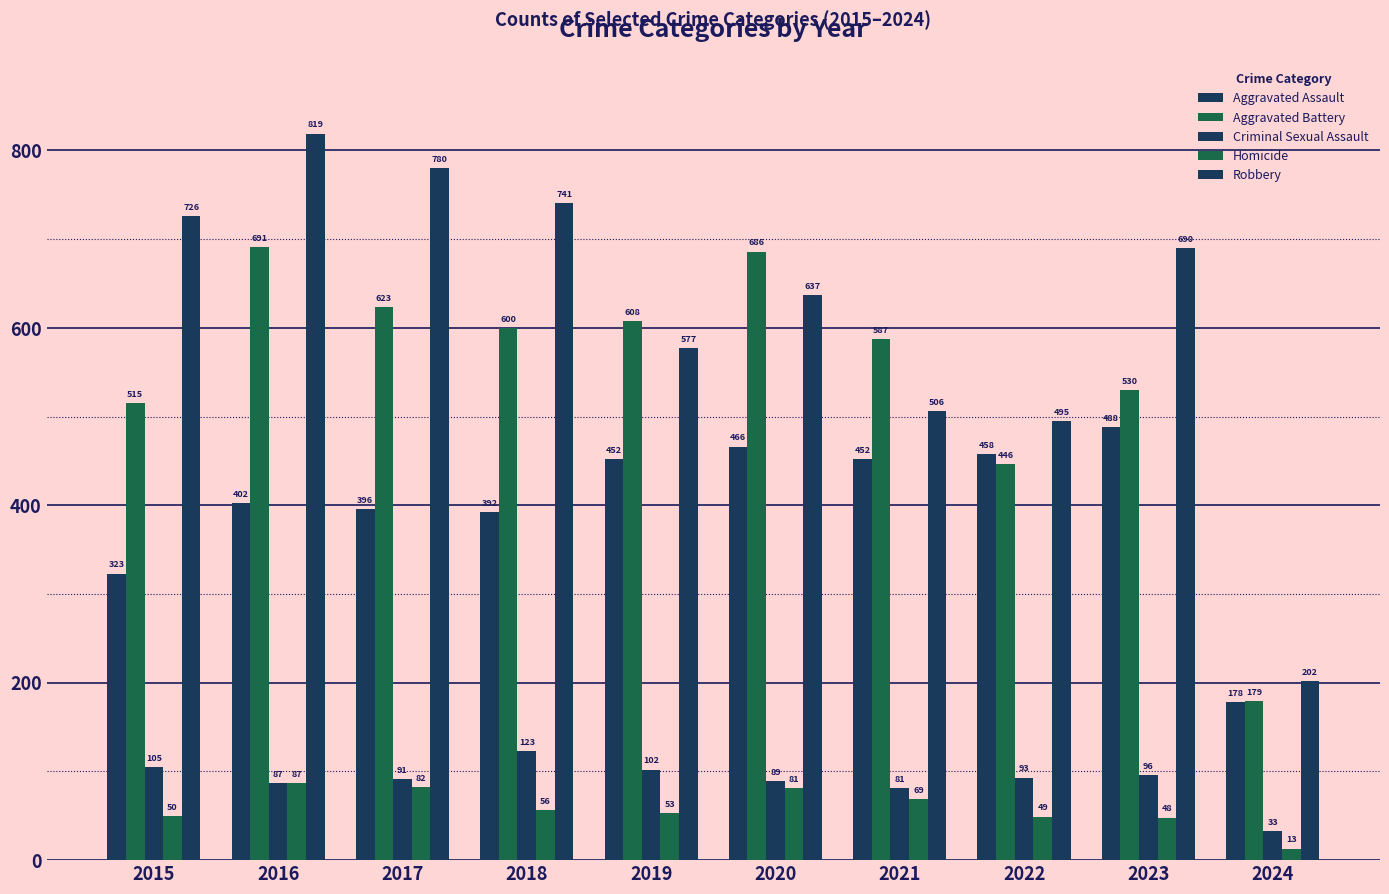

Reading left to right, extract all data points from this chart.

Aggravated Assault: 323	402	396	392	452	466	452	458	488	178
Aggravated Battery: 515	691	623	600	608	686	587	446	530	179
Criminal Sexual Assault: 105	87	91	123	102	89	81	93	96	33
Homicide: 50	87	82	56	53	81	69	49	48	13
Robbery: 726	819	780	741	577	637	506	495	690	202